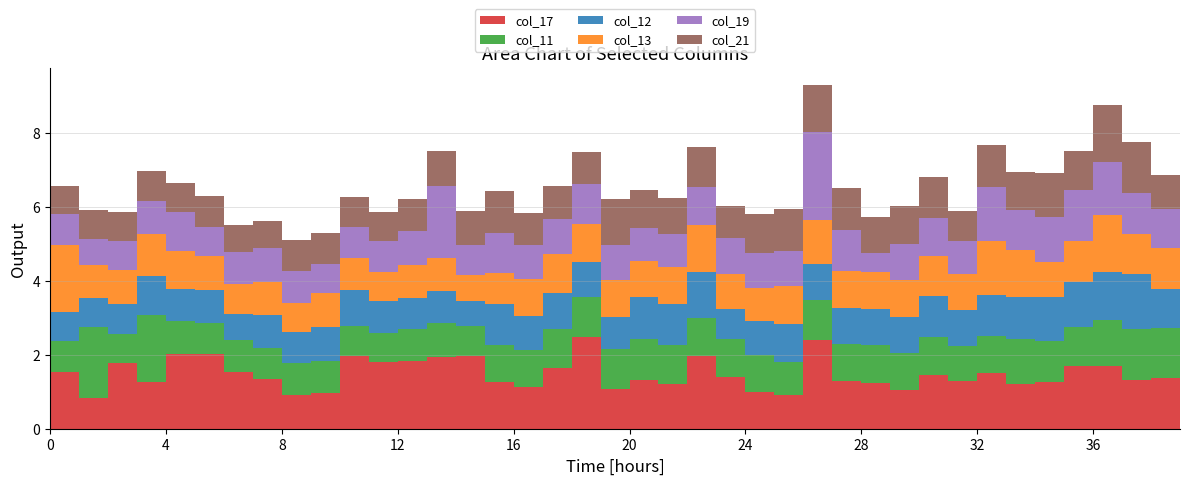

Reading left to right, what are all the values shown in this chart?

col_17: 0=1.5	1=0.8	2=1.8	3=1.3	4=2.0	5=2.0	6=1.5	7=1.4	8=0.9	9=1.0	10=2.0	11=1.8	12=1.8	13=1.9	14=2.0	15=1.3	16=1.1	17=1.6	18=2.5	19=1.1	20=1.3	21=1.2	22=2.0	23=1.4	24=1.0	25=0.9	26=2.4	27=1.3	28=1.2	29=1.0	30=1.4	31=1.3	32=1.5	33=1.2	34=1.3	35=1.7	36=1.7	37=1.3	38=1.4	39=1.1
col_11: 0=0.8	1=1.9	2=0.8	3=1.8	4=0.9	5=0.8	6=0.9	7=0.8	8=0.9	9=0.9	10=0.8	11=0.8	12=0.9	13=0.9	14=0.8	15=1.0	16=1.0	17=1.0	18=1.1	19=1.1	20=1.1	21=1.1	22=1.0	23=1.0	24=1.0	25=0.9	26=1.1	27=1.0	28=1.0	29=1.0	30=1.0	31=1.0	32=1.0	33=1.2	34=1.1	35=1.1	36=1.2	37=1.4	38=1.3	39=1.0
col_12: 0=0.8	1=0.8	2=0.8	3=1.1	4=0.8	5=0.9	6=0.7	7=0.9	8=0.8	9=0.9	10=1.0	11=0.9	12=0.8	13=0.9	14=0.7	15=1.1	16=0.9	17=1.0	18=0.9	19=0.9	20=1.1	21=1.1	22=1.3	23=0.8	24=0.9	25=1.0	26=1.0	27=1.0	28=1.0	29=1.0	30=1.1	31=1.0	32=1.1	33=1.1	34=1.2	35=1.2	36=1.3	37=1.5	38=1.1	39=1.4
col_13: 0=1.8	1=0.9	2=0.9	3=1.1	4=1.0	5=0.9	6=0.8	7=0.9	8=0.8	9=0.9	10=0.9	11=0.8	12=0.9	13=0.9	14=0.7	15=0.9	16=1.0	17=1.0	18=1.0	19=1.0	20=1.0	21=1.0	22=1.3	23=0.9	24=0.9	25=1.0	26=1.2	27=1.0	28=1.0	29=1.0	30=1.1	31=1.0	32=1.5	33=1.3	34=0.9	35=1.1	36=1.5	37=1.1	38=1.1	39=1.1
col_19: 0=0.8	1=0.7	2=0.8	3=0.9	4=1.0	5=0.8	6=0.9	7=0.9	8=0.9	9=0.8	10=0.8	11=0.8	12=0.9	13=2.0	14=0.8	15=1.1	16=0.9	17=0.9	18=1.1	19=1.0	20=0.9	21=0.9	22=1.0	23=1.0	24=0.9	25=1.0	26=2.4	27=1.1	28=0.5	29=1.0	30=1.0	31=0.9	32=1.5	33=1.1	34=1.2	35=1.4	36=1.4	37=1.1	38=1.0	39=1.0
col_21: 0=0.8	1=0.8	2=0.8	3=0.8	4=0.8	5=0.8	6=0.7	7=0.7	8=0.8	9=0.8	10=0.8	11=0.8	12=0.9	13=0.9	14=0.9	15=1.1	16=0.9	17=0.9	18=0.9	19=1.2	20=1.0	21=1.0	22=1.1	23=0.9	24=1.1	25=1.1	26=1.3	27=1.1	28=1.0	29=1.0	30=1.1	31=0.8	32=1.1	33=1.0	34=1.2	35=1.0	36=1.5	37=1.4	38=0.9	39=1.2